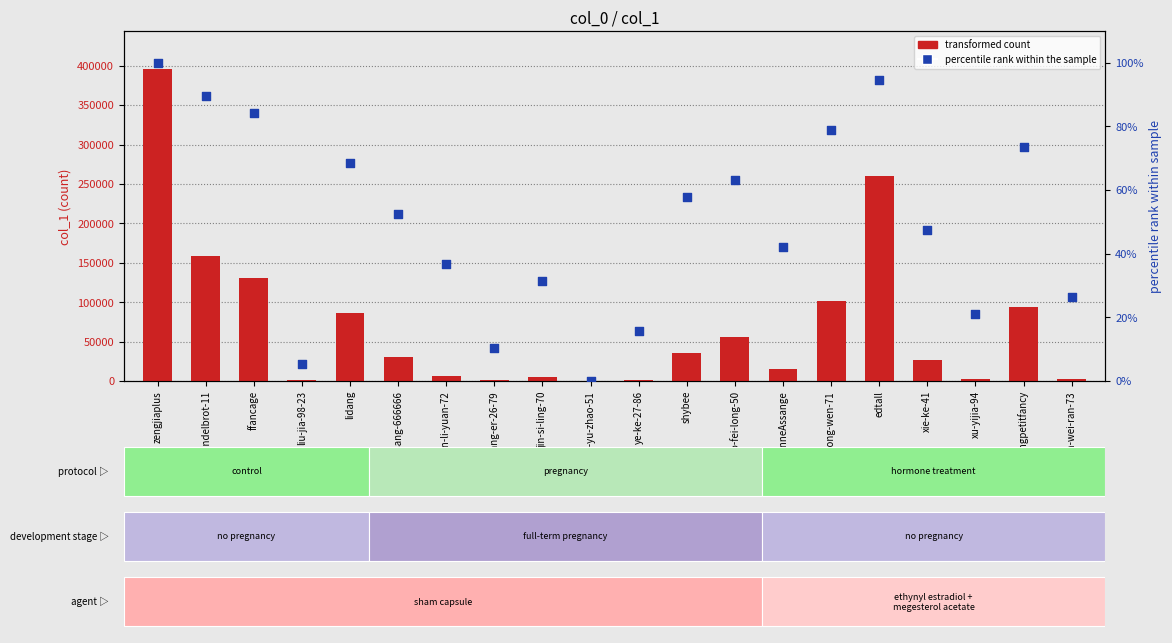

Which series has the largest total across all categories?

transformed count